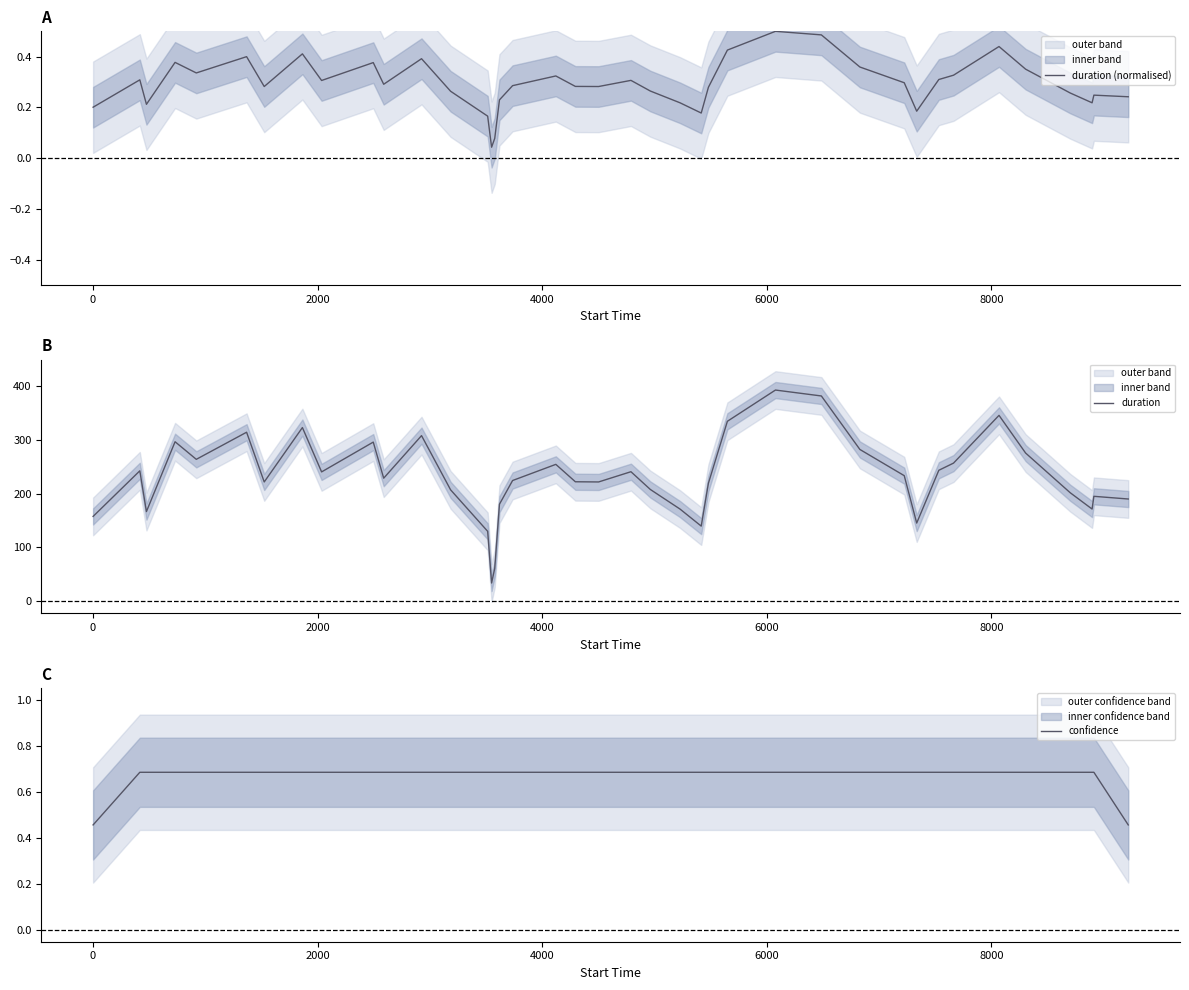

What is the maximum value for duration?

392.3